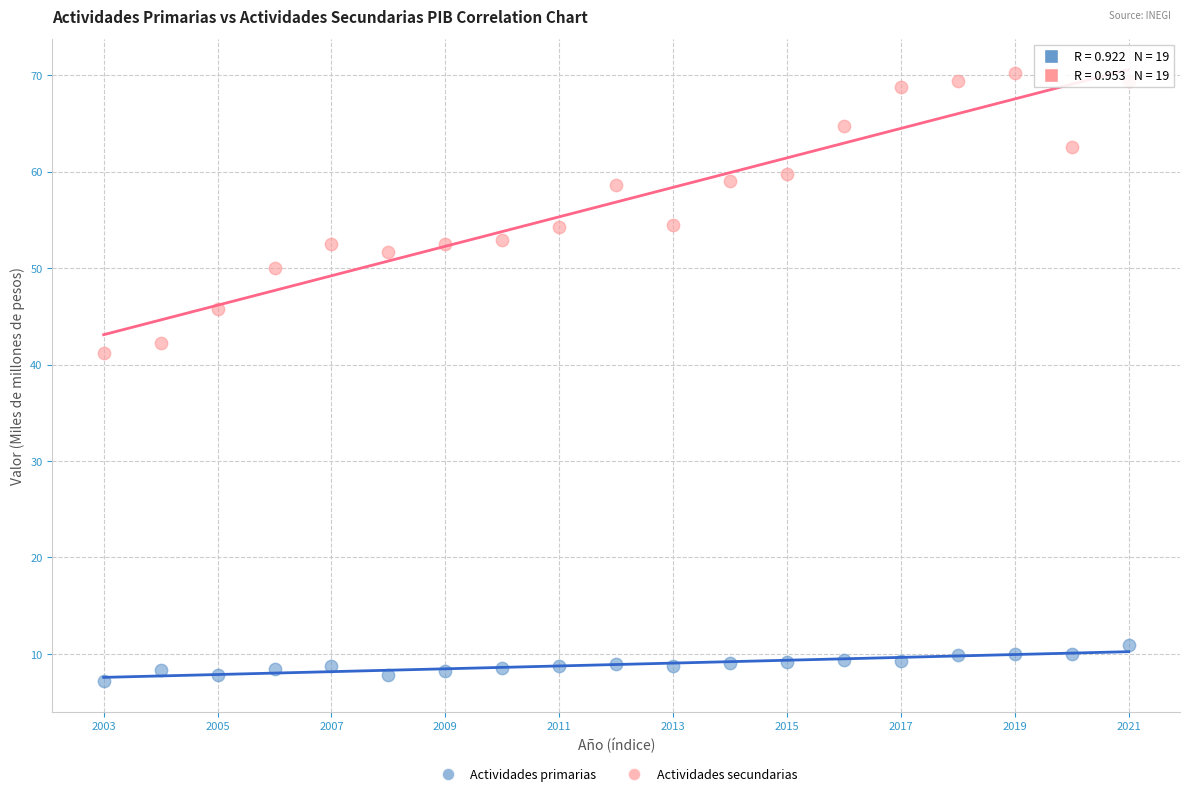

Which series reaches the minimum Y coordinate?

Actividades primarias